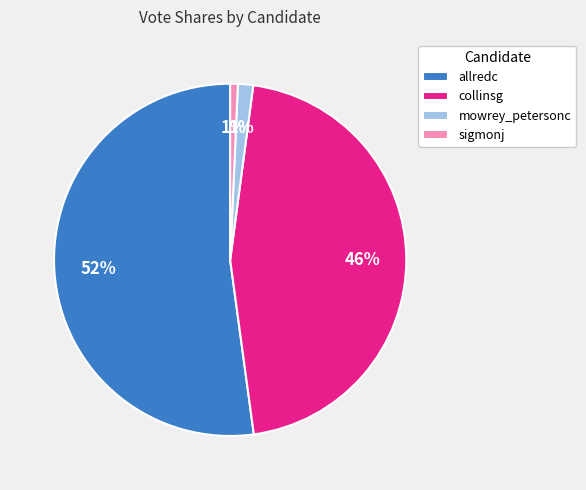

Which category has the biggest portion of the pie?

allredc